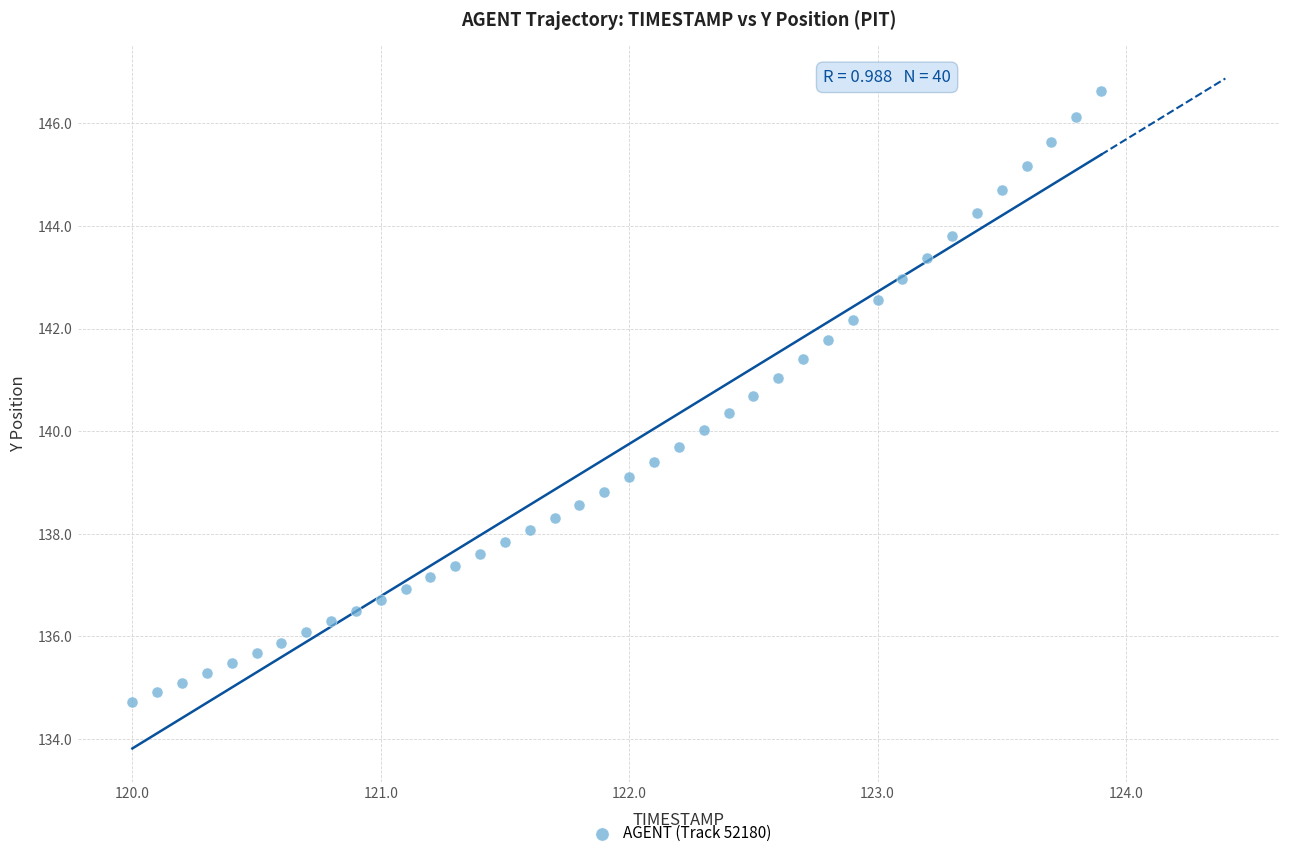

What is the range of Y values (max minus min)?

11.9